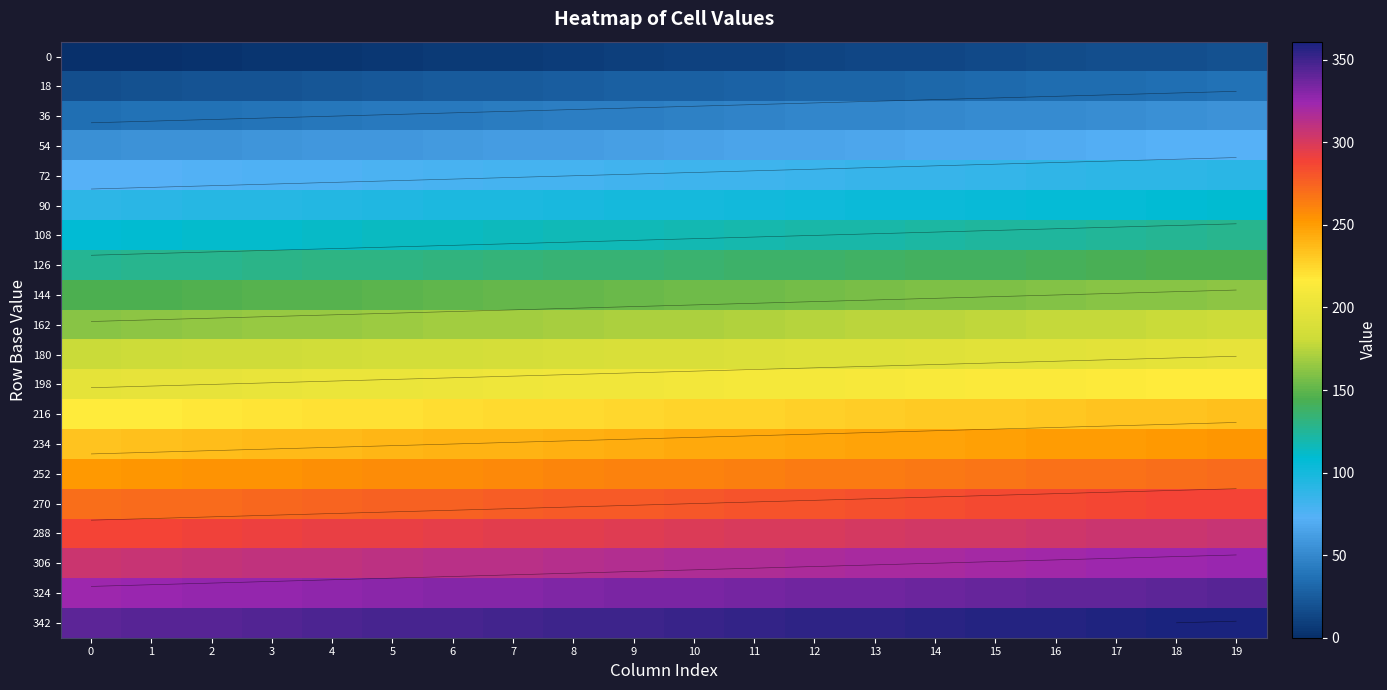

At which category is the sum across all series the highest?

19